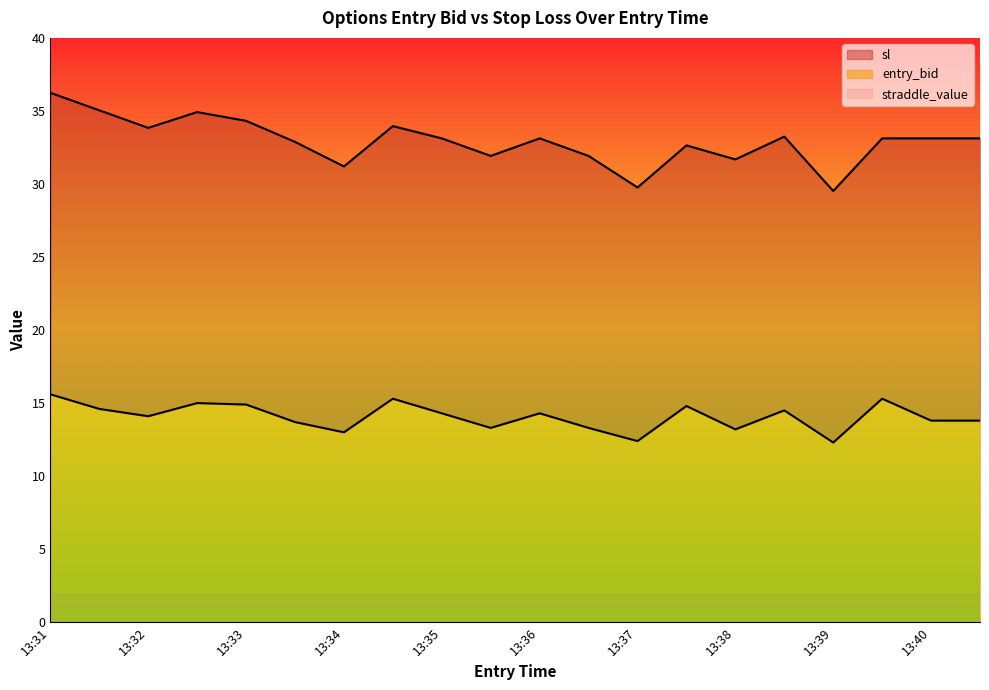

What is the difference between the sl values at 13:40 and 13:39?

3.6